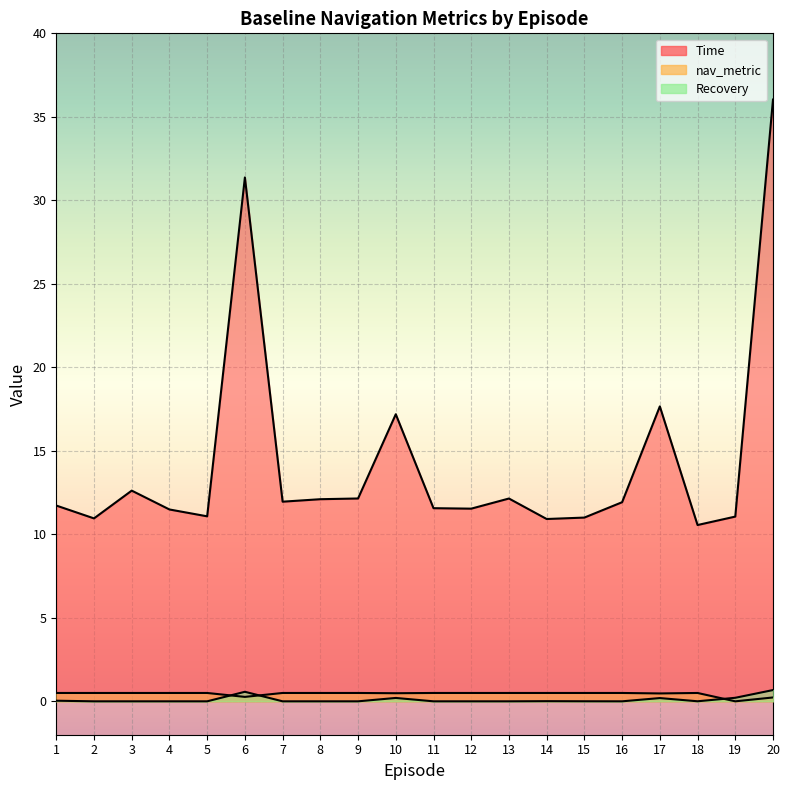

How many series are shown in this chart?

3